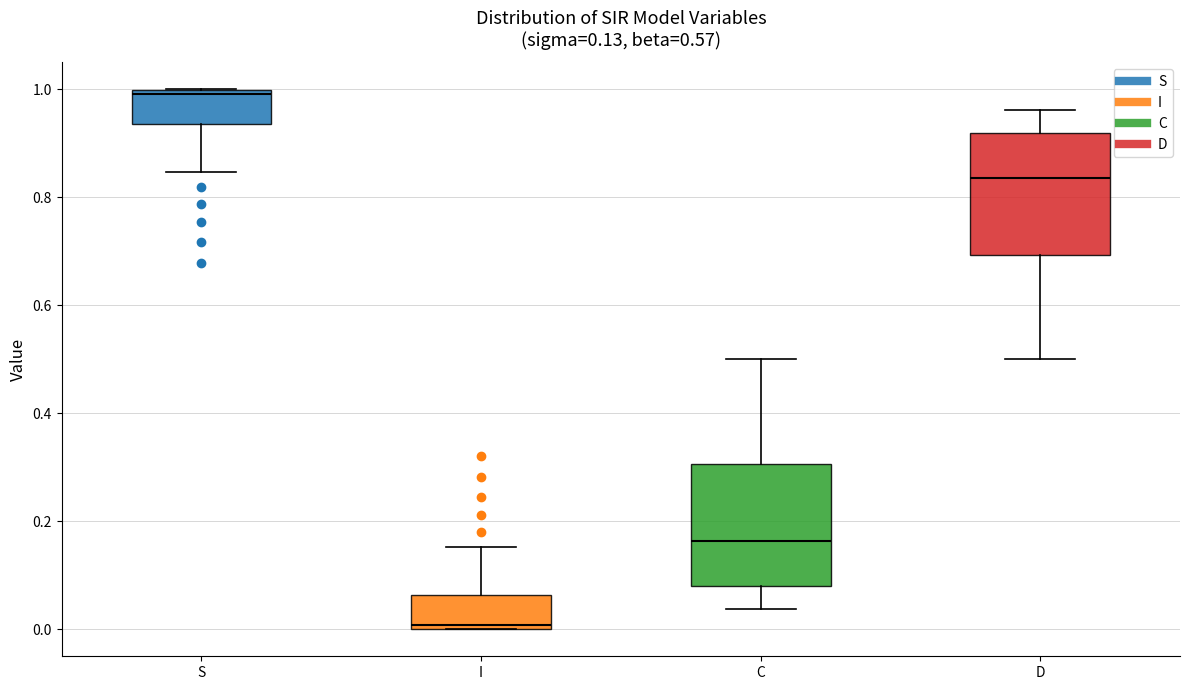

Which box's median line is the highest?

S